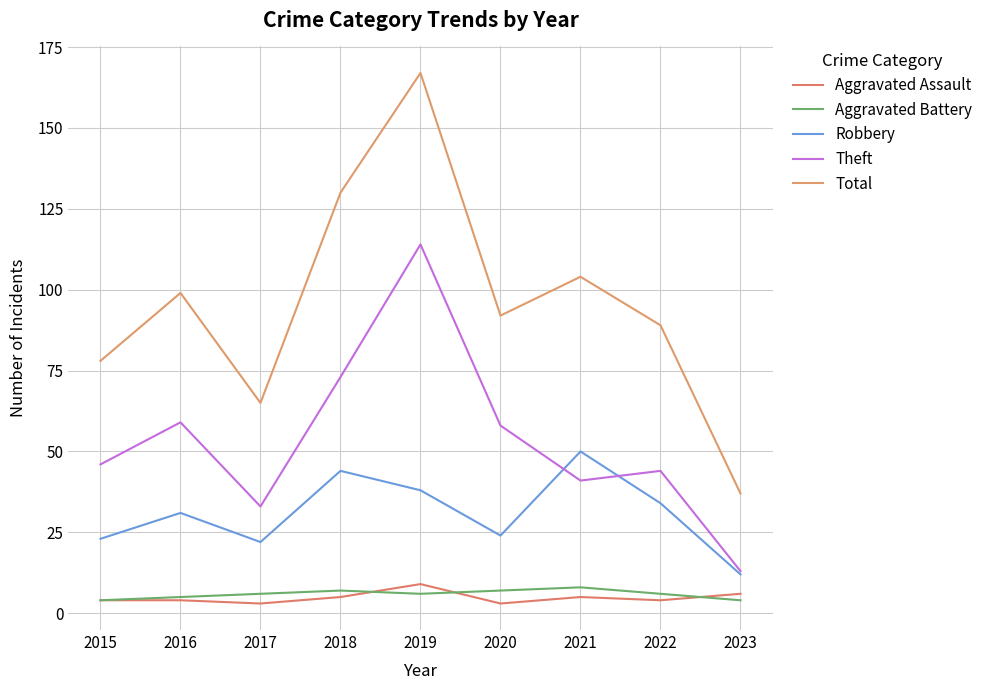

How many lines are shown in the chart?

5